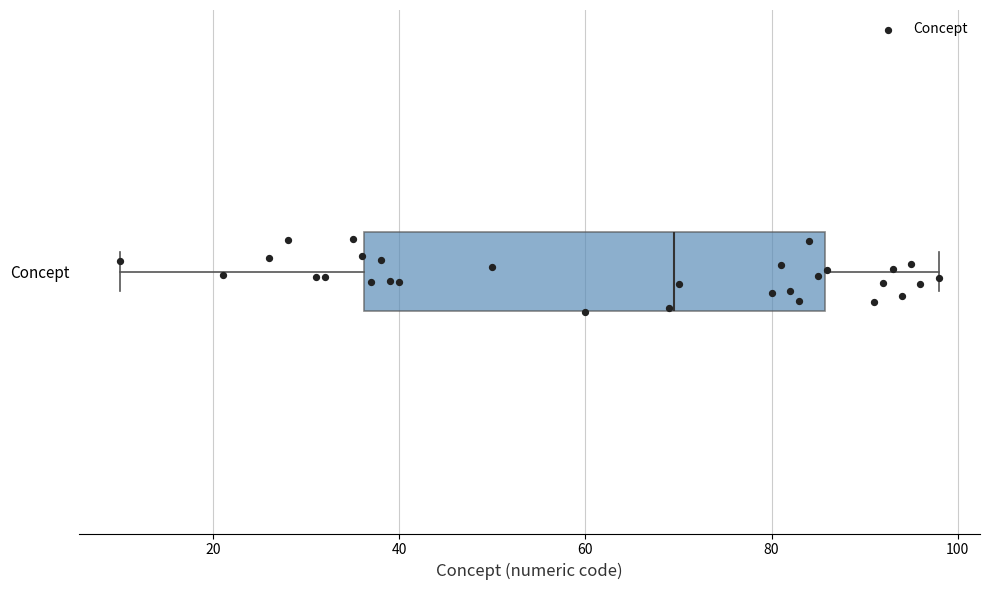

Transcribe this box plot: give where the median line is, the range the box spans, and where the two whiskers end, as read against the x-axis. The values are not printed on the chart, so give them approximately, as read against the axis.

median 70, box 36 to 86, whiskers 10 to 98